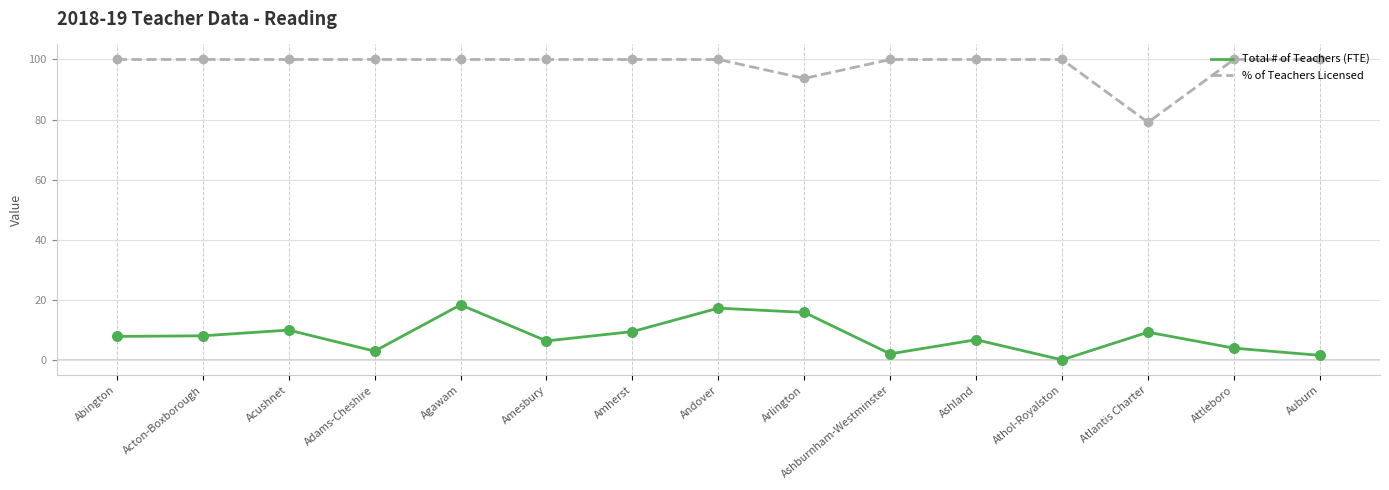

Is the value of Total # of Teachers (FTE) at Andover greater than the value of % of Teachers Licensed at Adams-Cheshire?

No